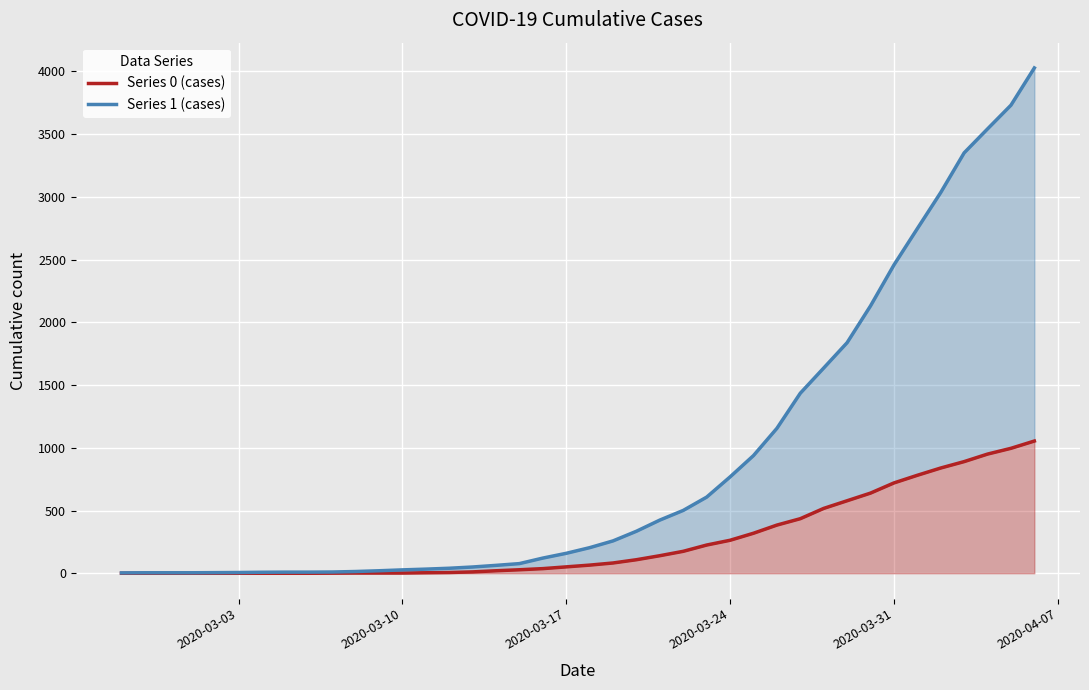

Reading right to left, what are all the values shown in this chart?

Series 0 (cases): 1054	996	950	890	839	781	720	639	578	517	435	384	319	263	225	175	140	108	82	65	51	37	28	20	11	6	4	2	2	2	1	0	0	0	0	0	0	0	0	0
Series 1 (cases): 4028	3731	3542	3351	3035	2747	2457	2131	1838	1636	1435	1155	938	768	607	501	424	335	258	204	159	121	77	63	50	40	33	27	20	14	10	9	9	8	6	5	4	4	4	3